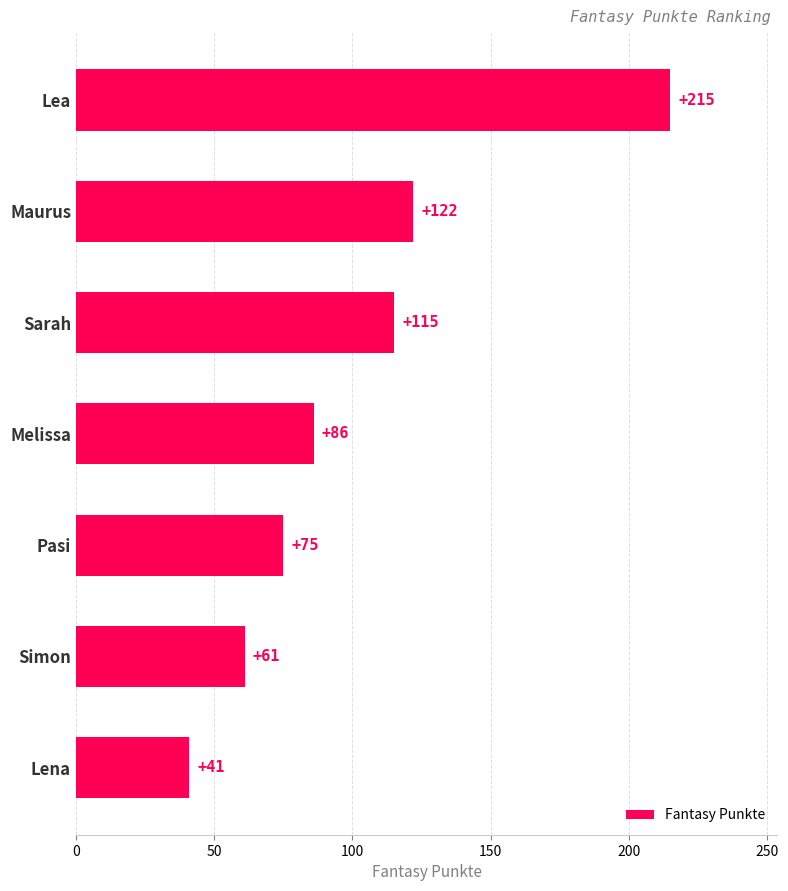

Approximately how many times larger is the value at Melissa compared to Pasi?

1.1